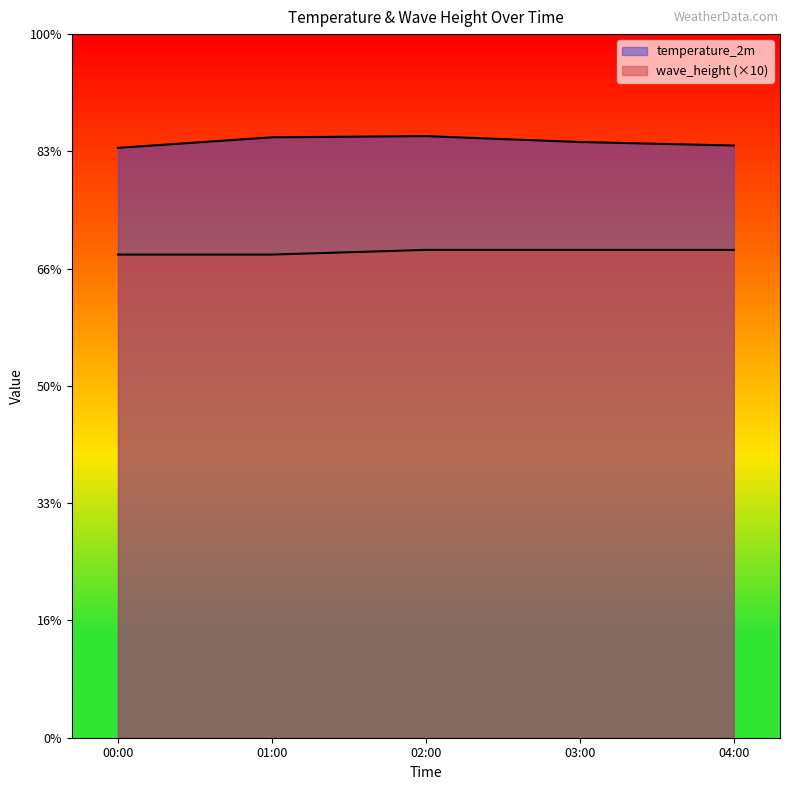

What position from the right is 04:00?

1